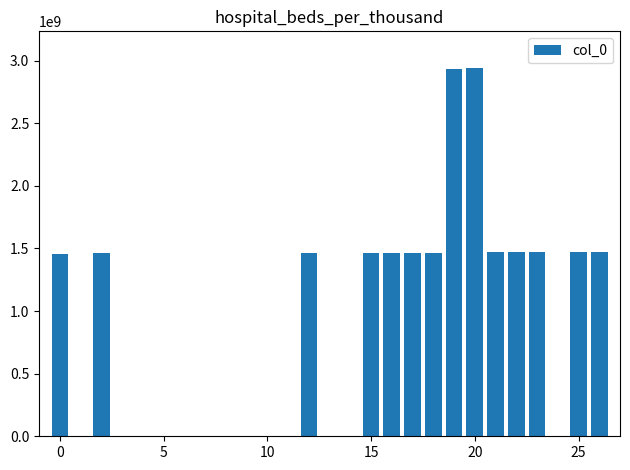

What is the greatest value displayed?

2939687139